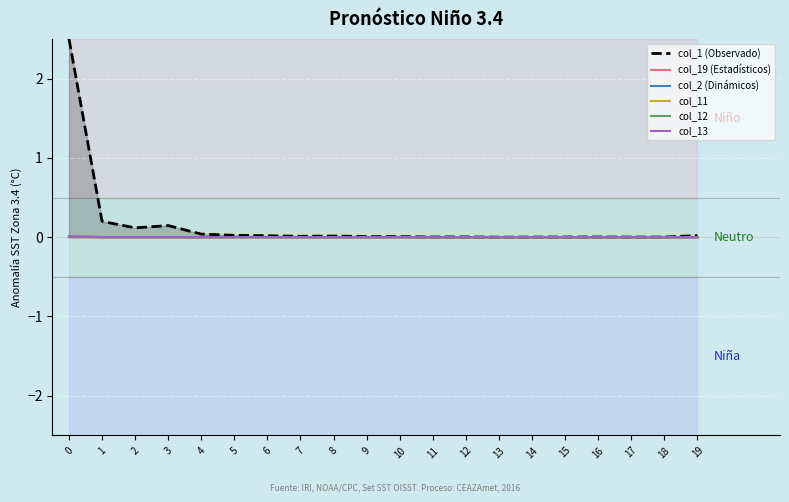

True or false: col_12 and col_13 cross at least once.

False